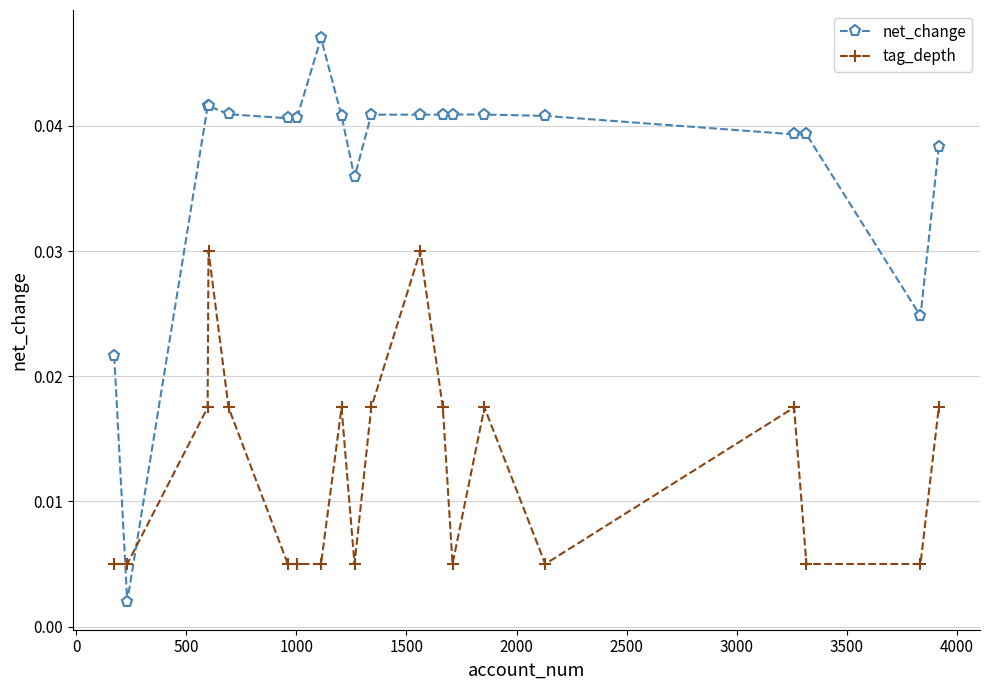

Rank the series by their maximum value, from lowest to highest.

tag_depth, net_change